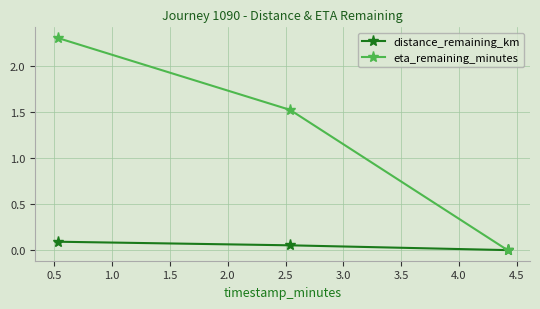

Is this an area chart (filled region under the line)?

No